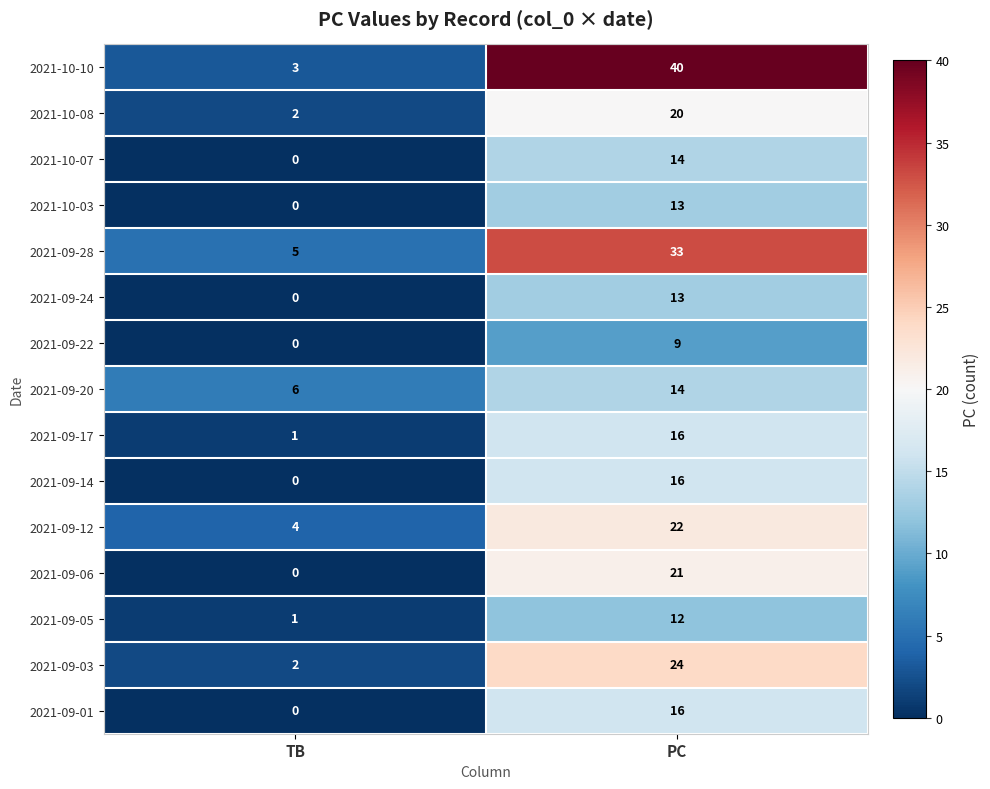

How many categories are shown in the chart?

2